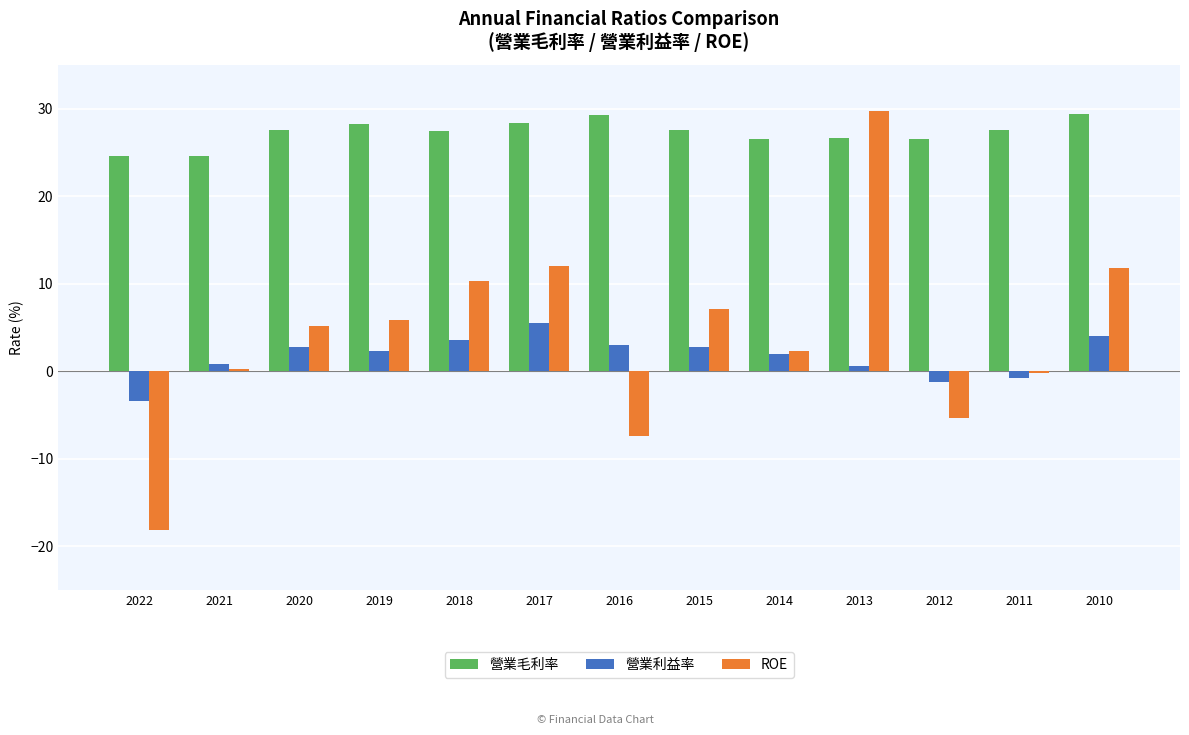

What is the highest value of the 營業毛利率 series?

29.4